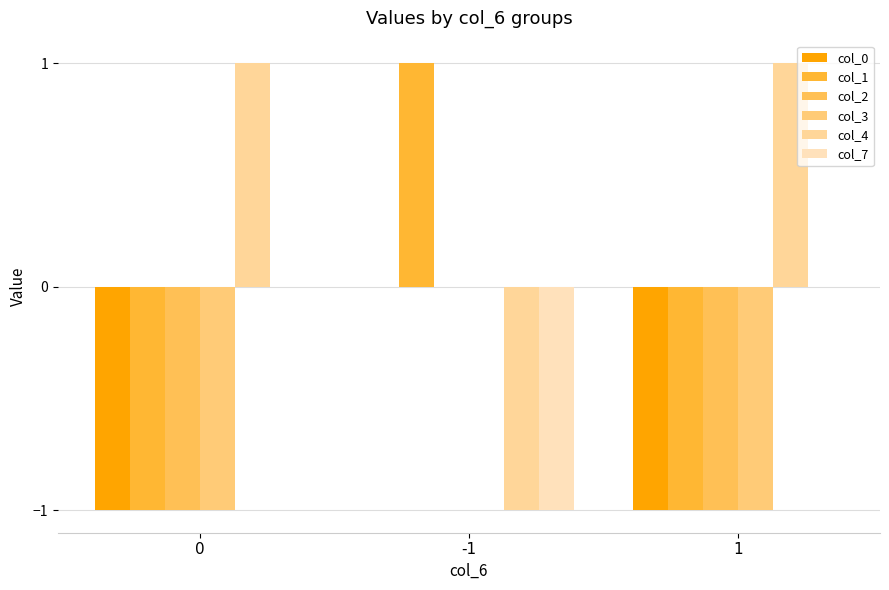

How many groups of bars are there?

3